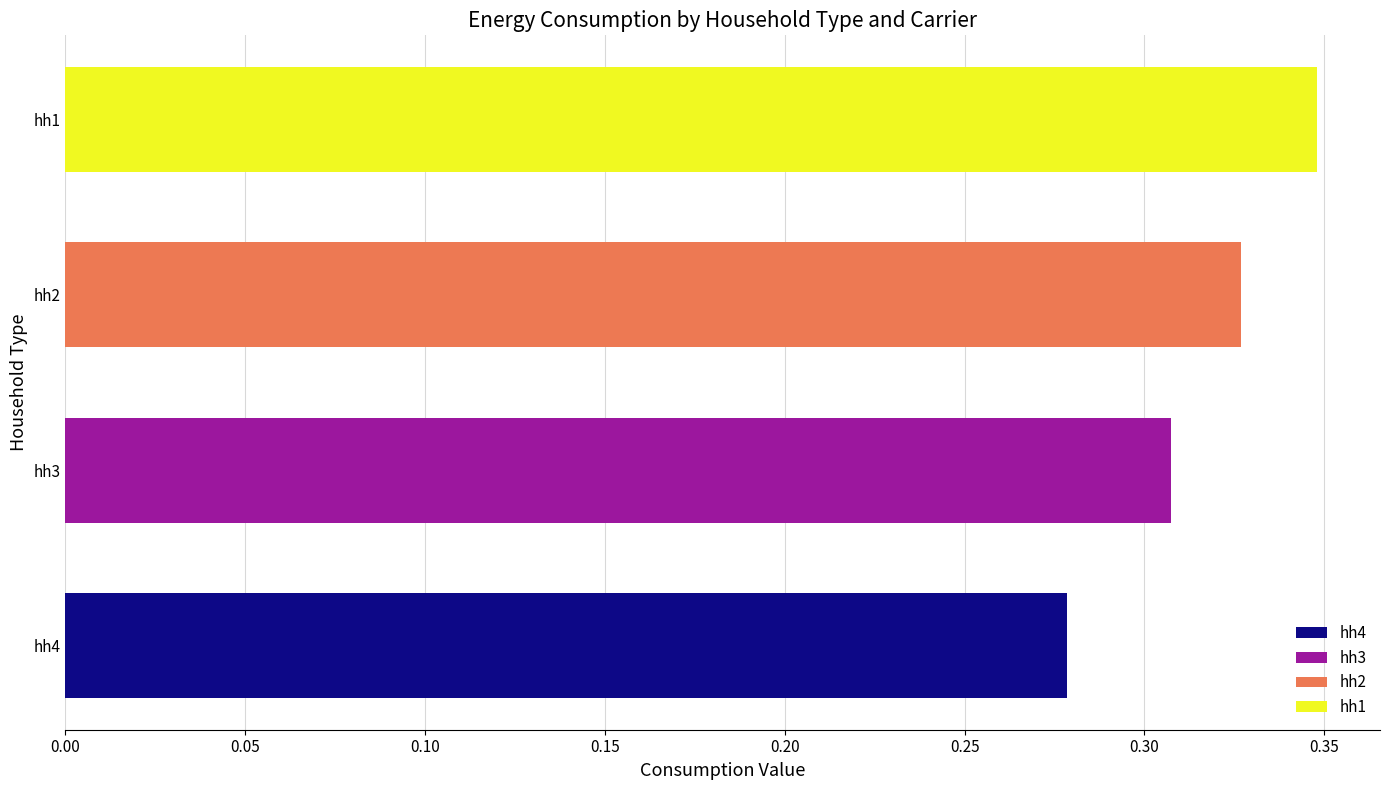

Does the chart contain any negative values?

No